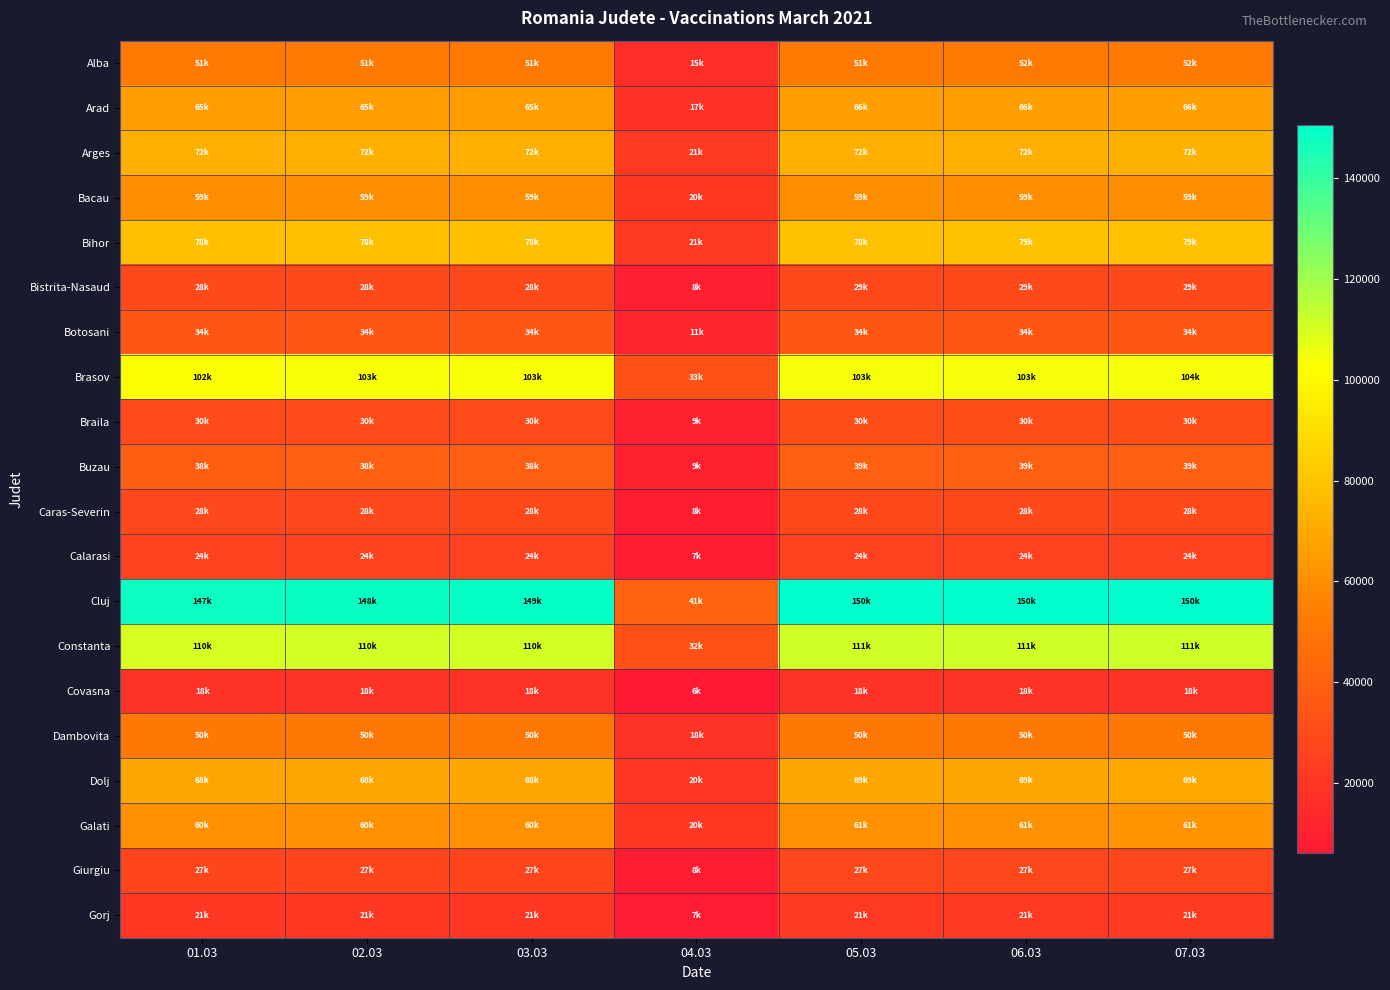

What is the total value across all series at 02.03?

1122651